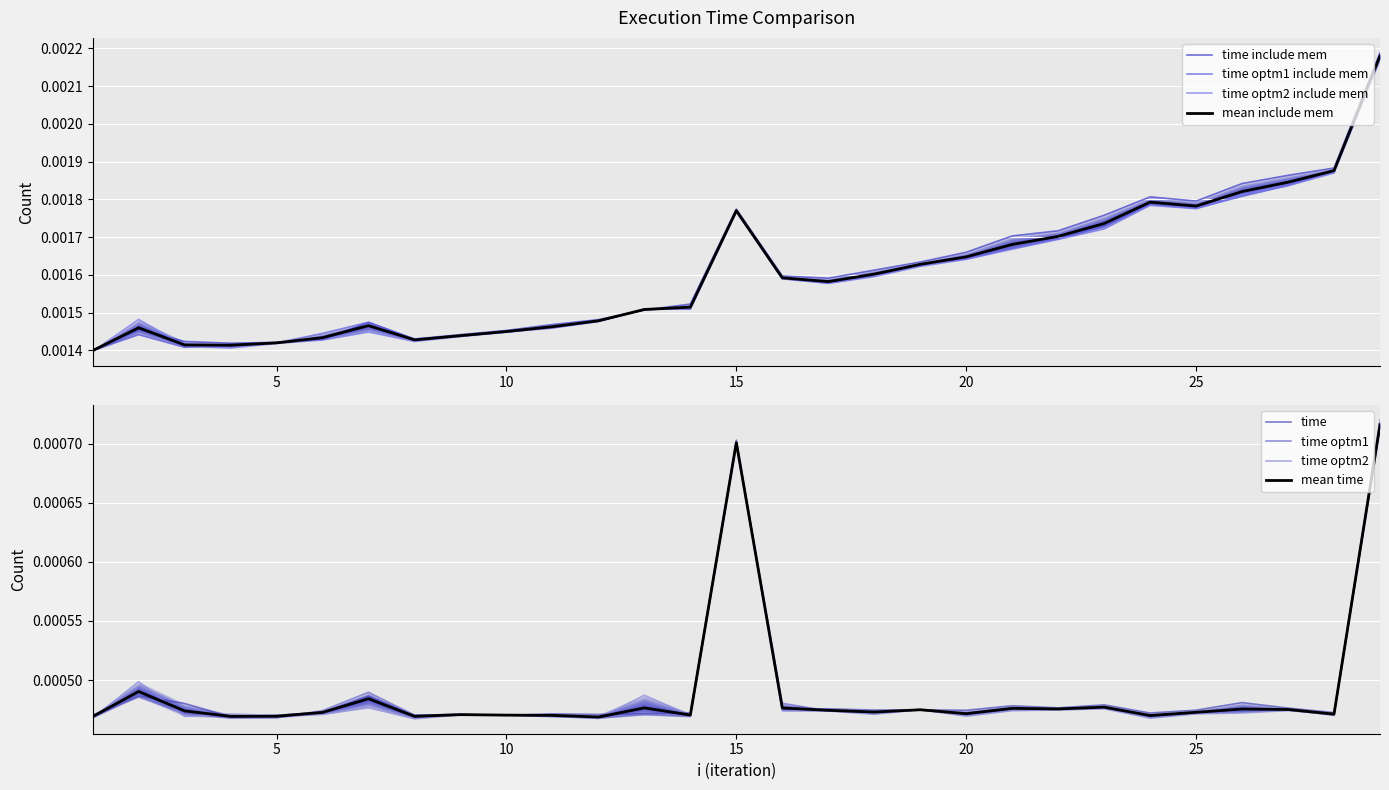

How many intersections are there between time optm2 and time?

11